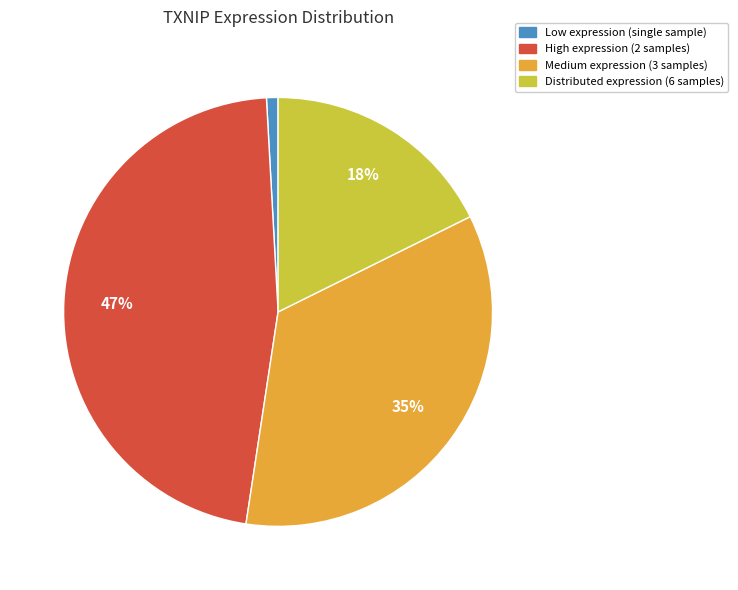

Which has a higher value, Low expression (single sample) or Distributed expression (6 samples)?

Distributed expression (6 samples)